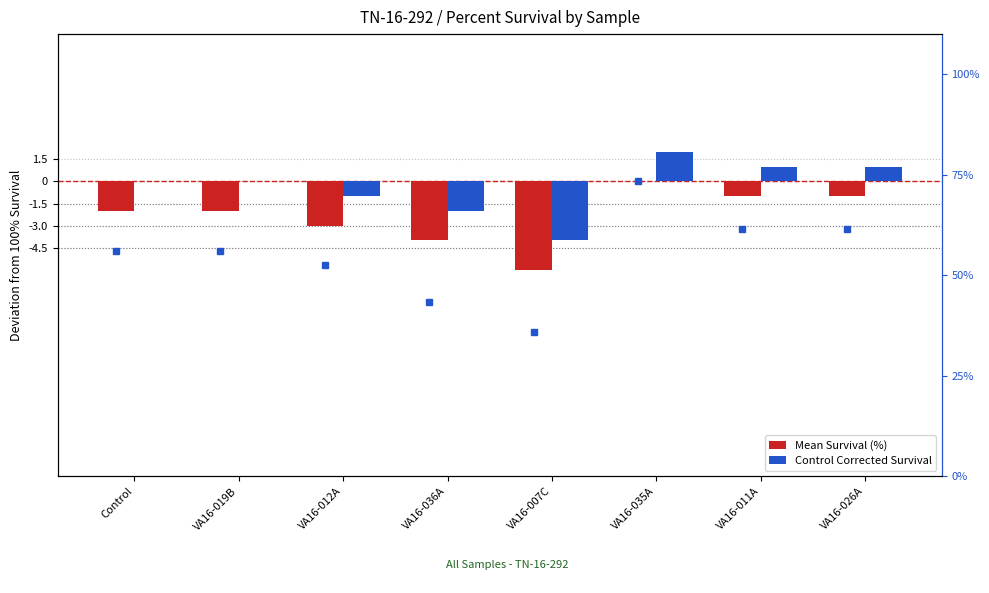

Reading left to right, extract all data points from this chart.

Mean Survival (%): -2	-2	-3	-4	-6	0	-1	-1
Control Corrected Survival: 0	0	-1	-2	-4	2	1	1